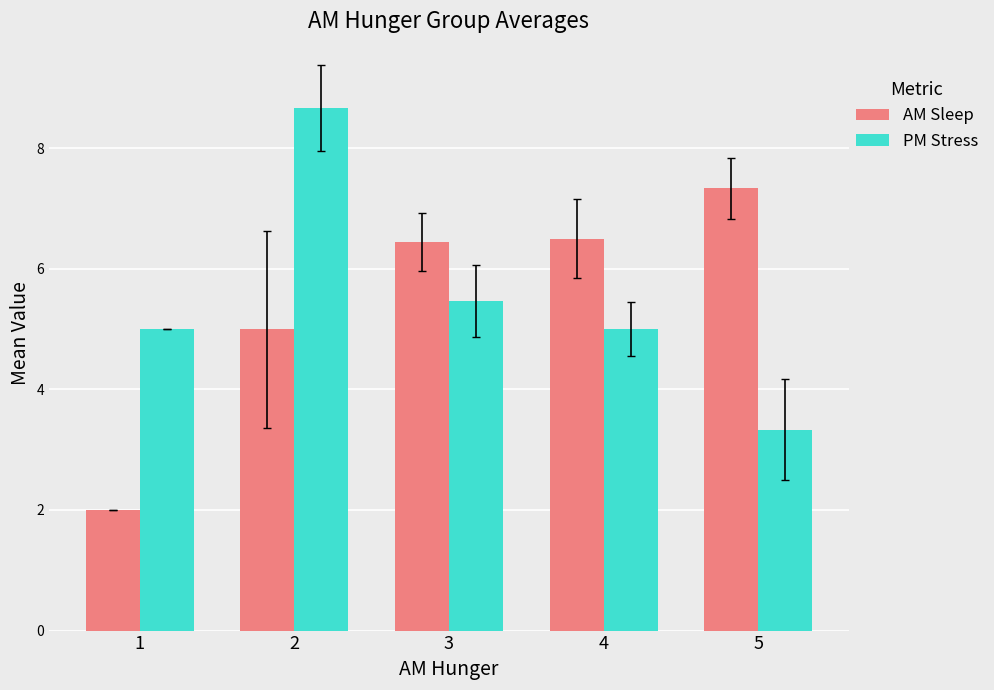

Which category has the highest value across all series?

2